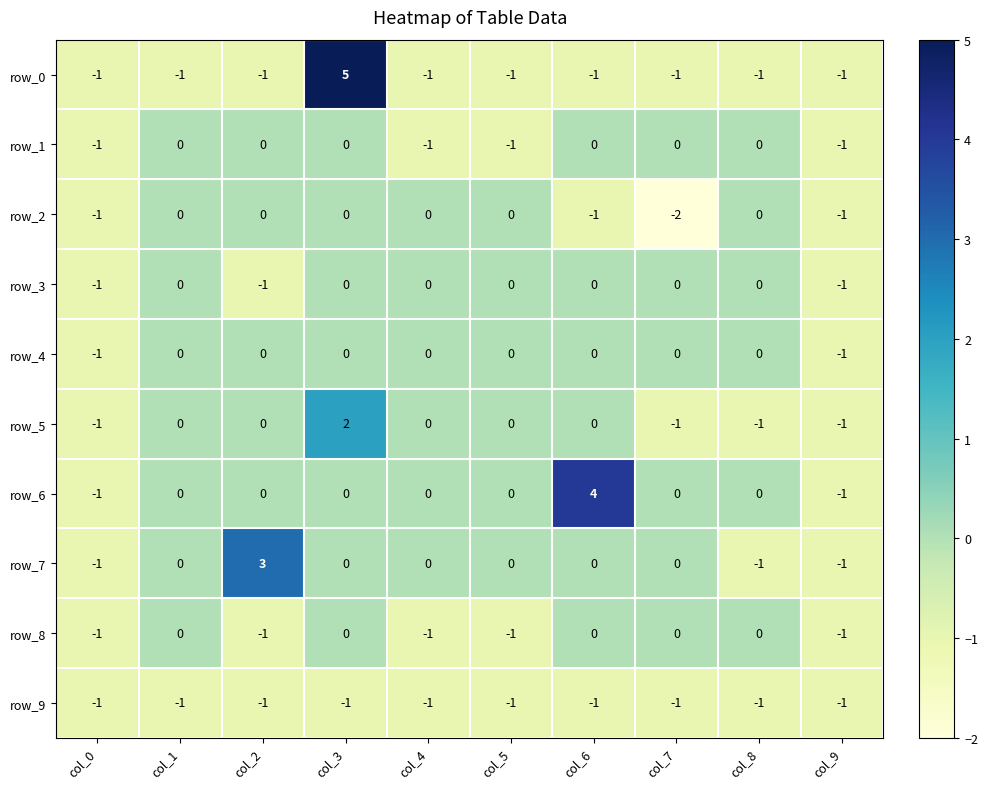

How many row_2 values are between -1 and 0?

9